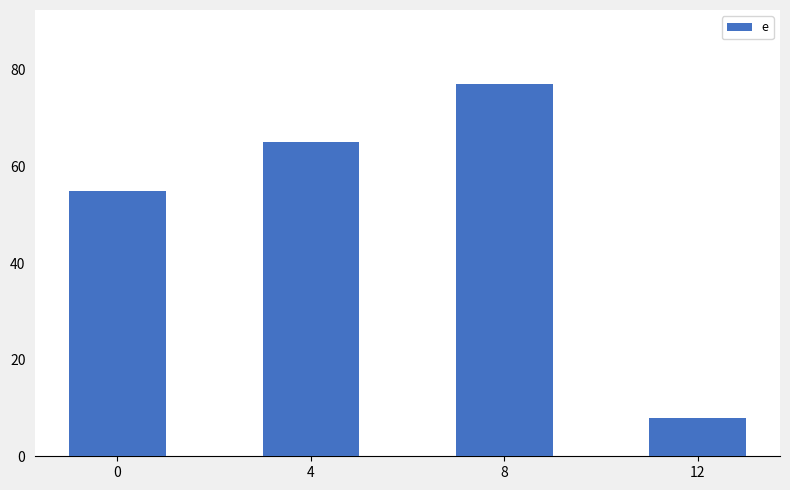

List the labels in order of value, largest first.

8, 4, 0, 12